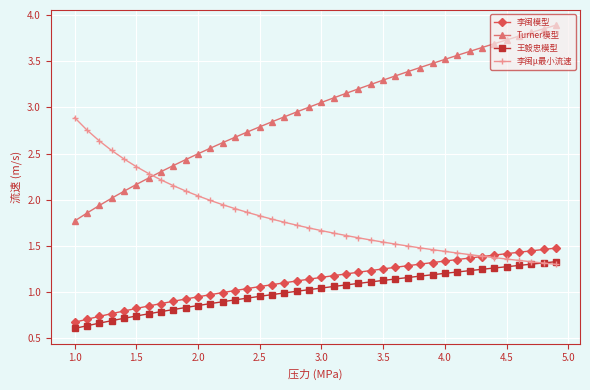

List the series in order of their peak value, lowest first.

王毅忠模型, 李闽模型, 李闽μ最小流速, Turner模型